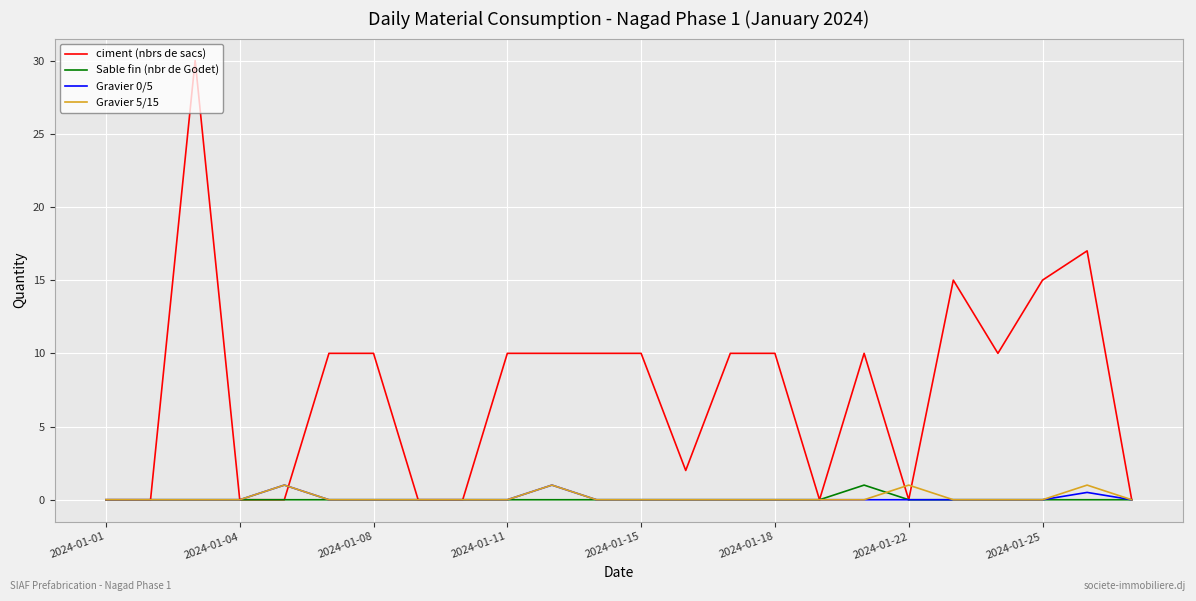

What is the difference between the maximum and minimum values in the ciment (nbrs de sacs) series?

30.0